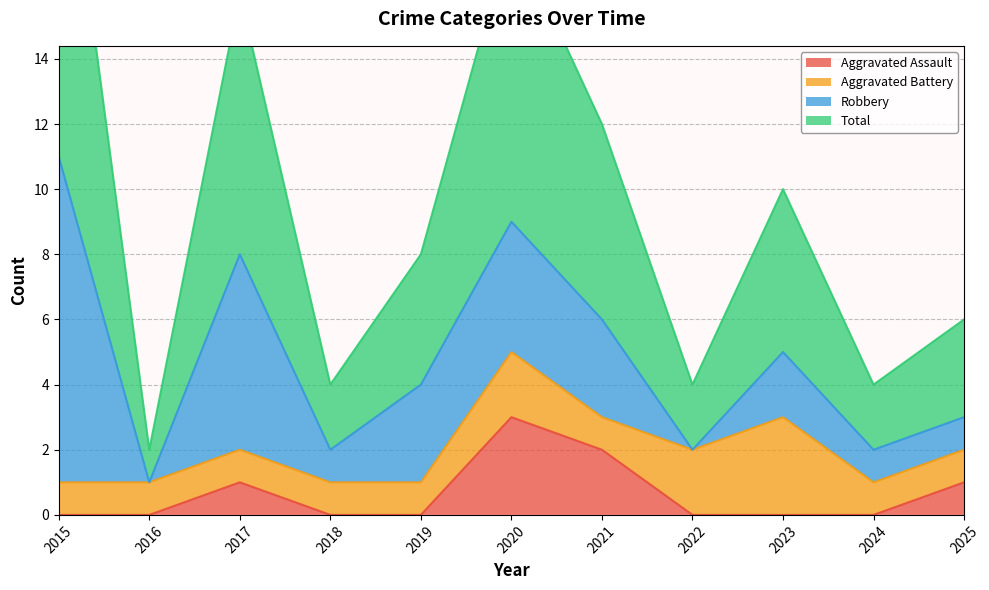

What is the average value of the Aggravated Assault series?

1